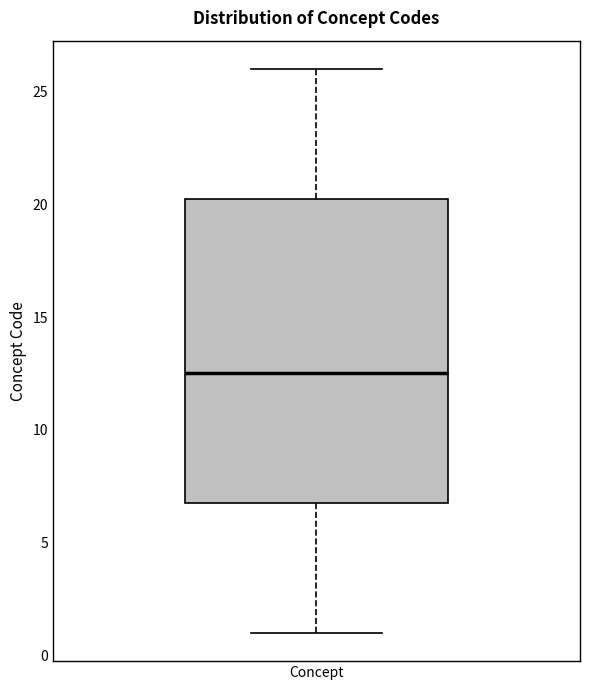

Where is the upper edge of the box for Concept on the y-axis? The values are not printed on the chart, so give them approximately, as read against the axis.

20.5